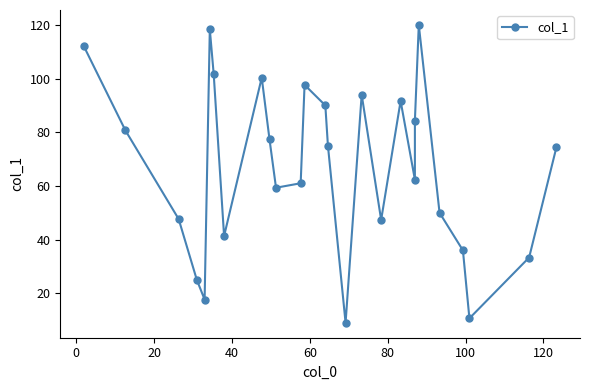

How many series are shown in this chart?

1